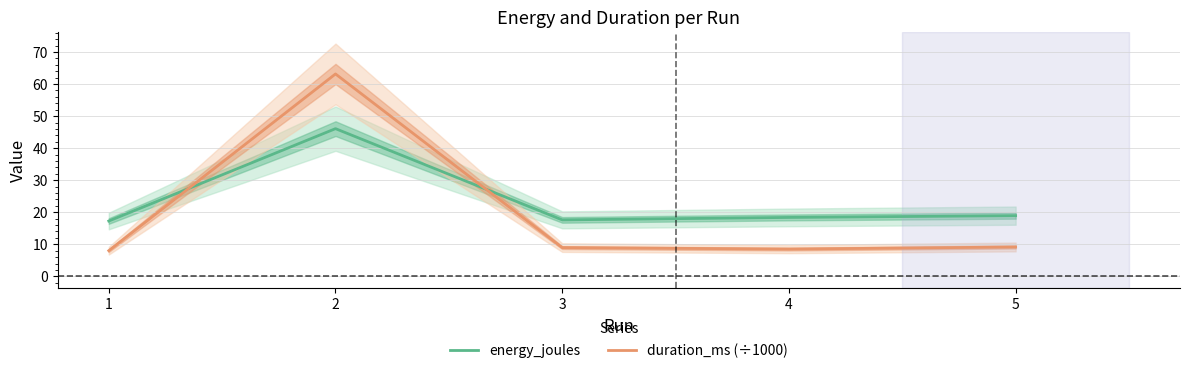

Reading left to right, transcribe all the data shown in this chart.

energy_joules: 17.3	46.1	17.6	18.4	18.9
duration_ms (÷1000): 8.0	63.2	9.0	8.5	9.2